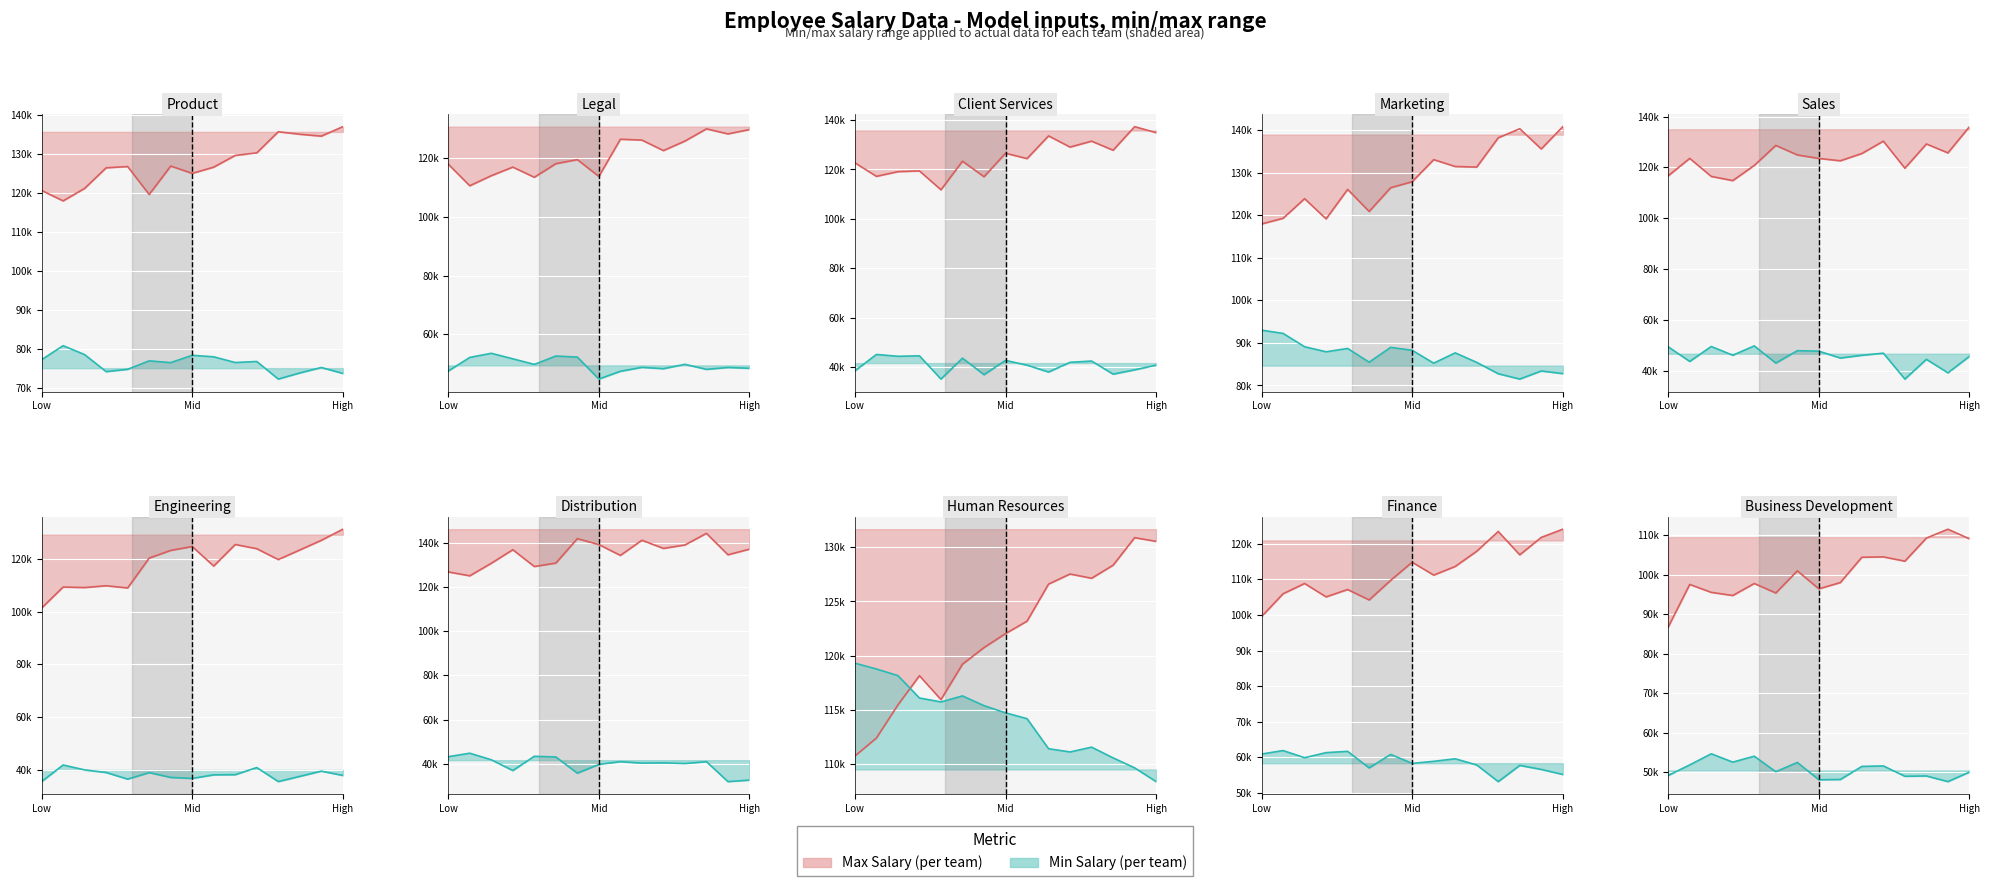

What value does the Max Salary line series have at Low?

86772.8